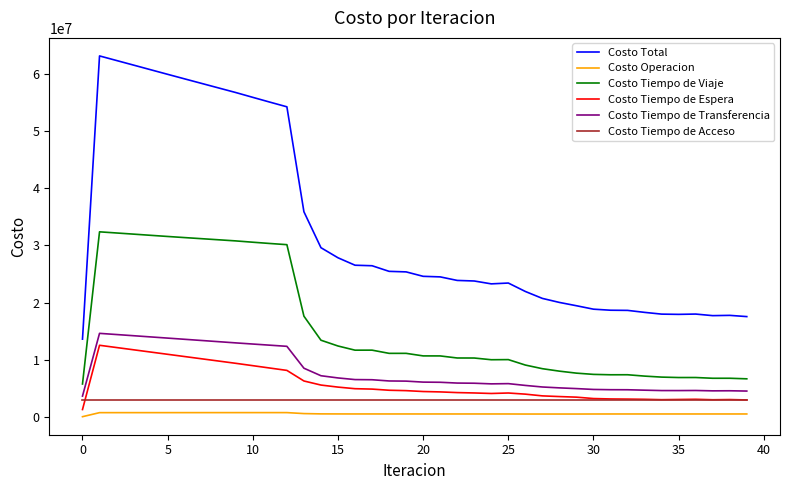

What is the average value of the Costo Tiempo de Transferencia series?

7880644.5